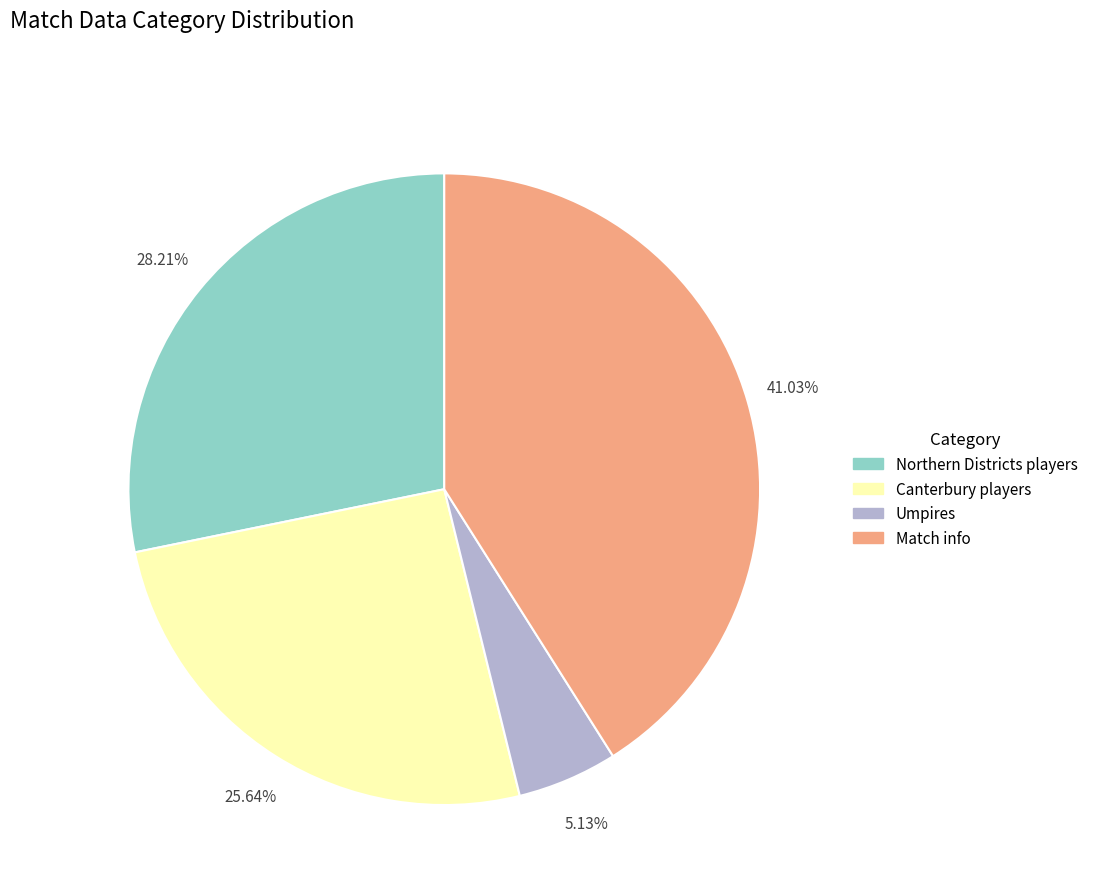

How many slices are in this pie chart?

4